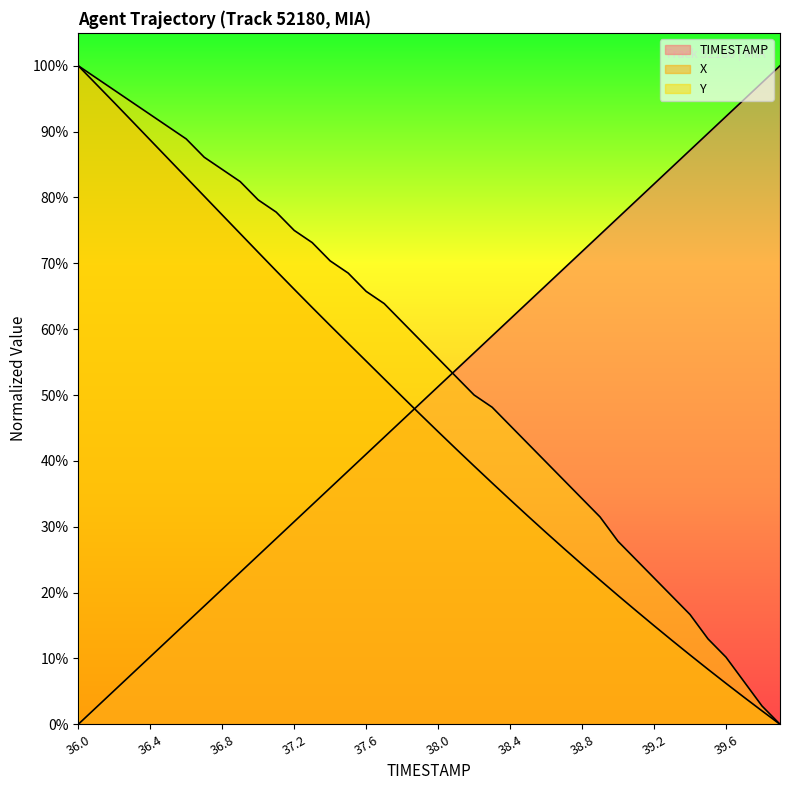

List the series in order of their peak value, highest first.

TIMESTAMP, X, Y